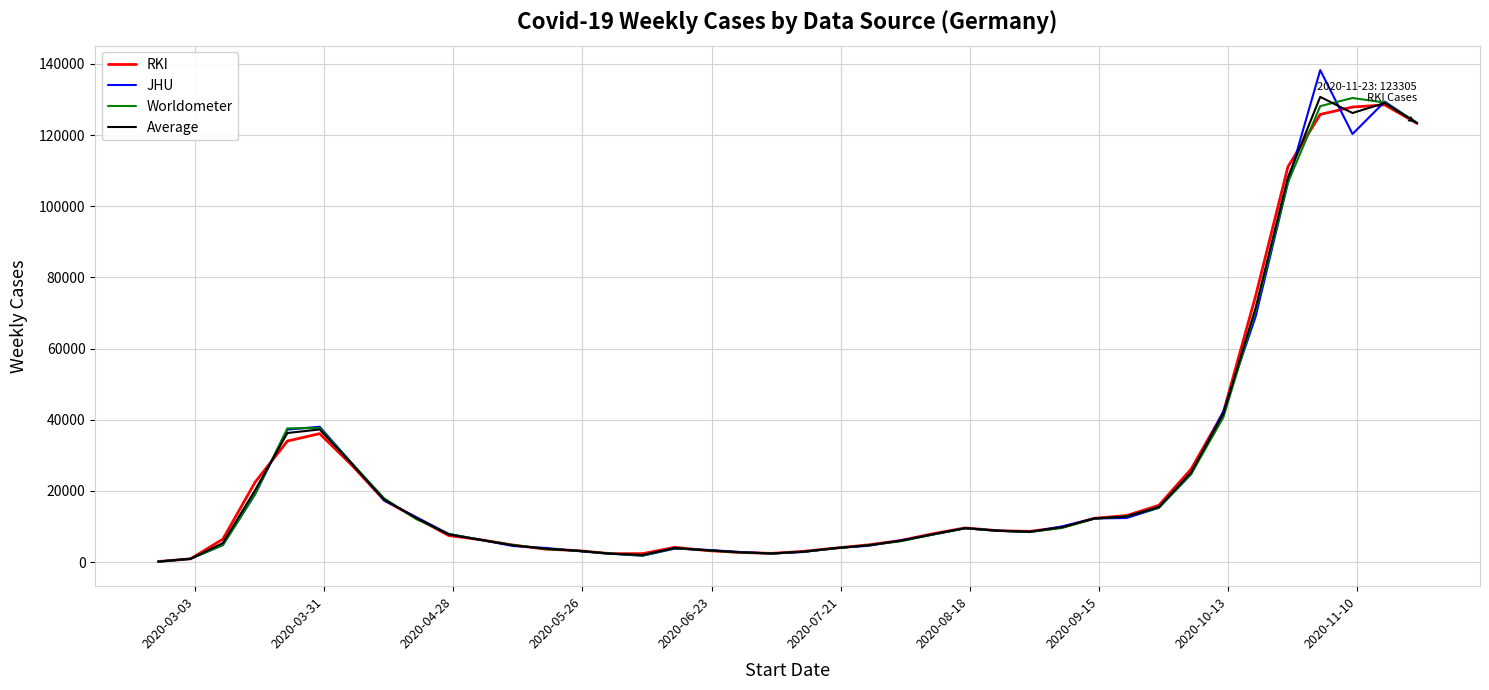

Which series has the widest spread of values?

JHU